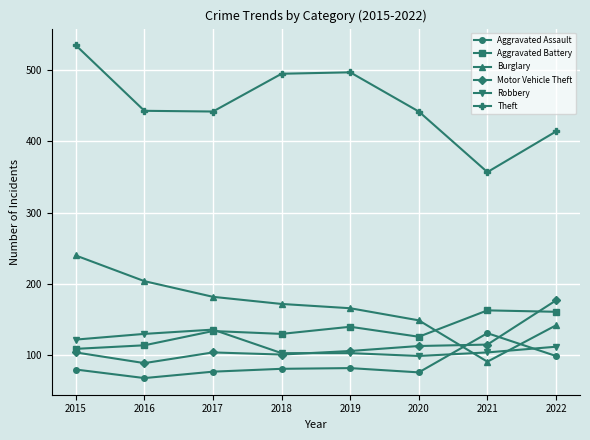

True or false: Robbery and Theft intersect in this chart.

False